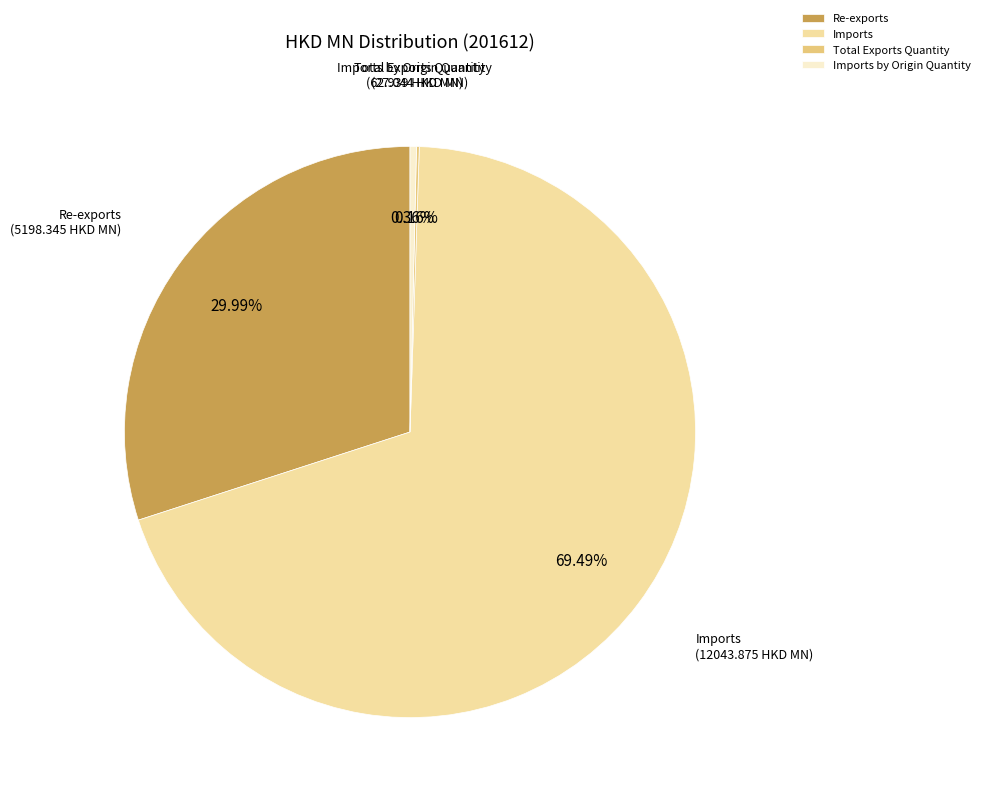

What percentage is NOT represented by Imports?

30.5%